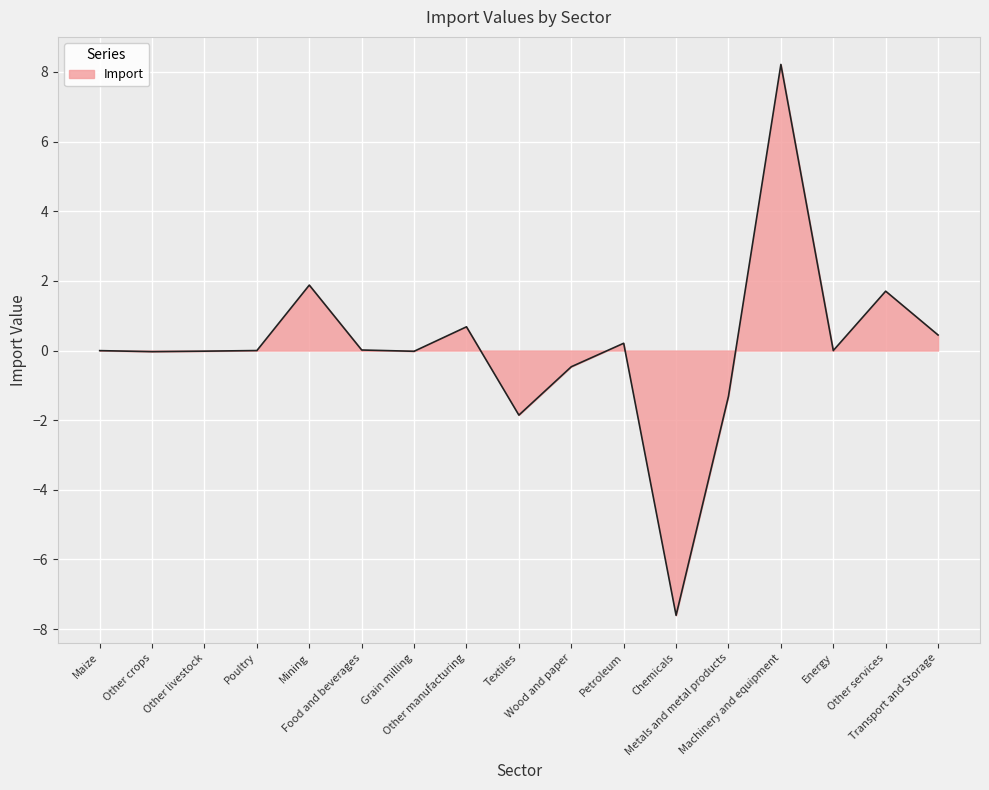

What is the maximum value shown in the chart?

8.2